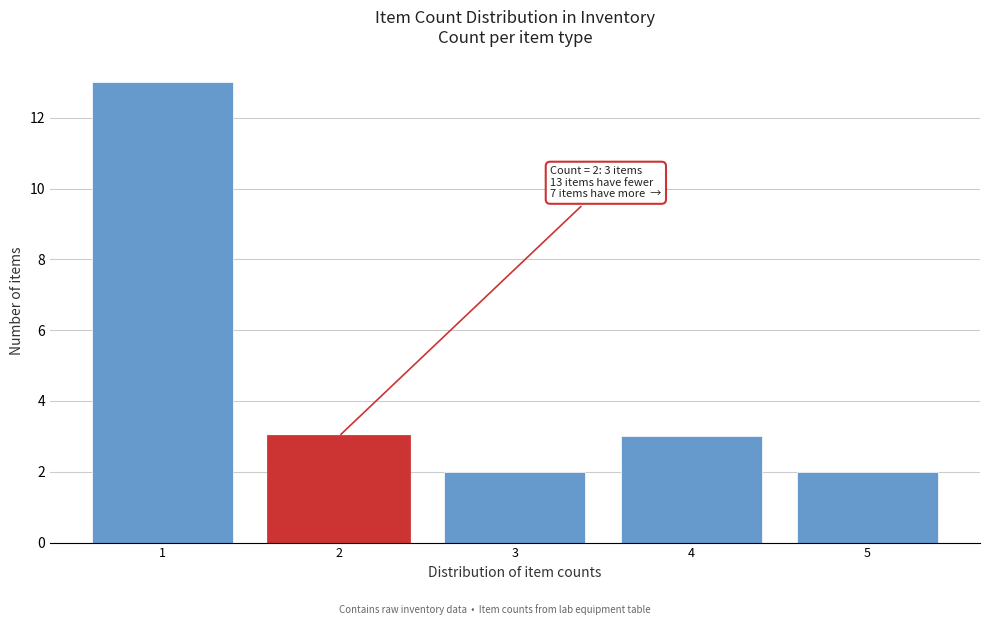

Reading left to right, extract all data points from this chart.

1=13	2=3	3=2	4=3	5=2